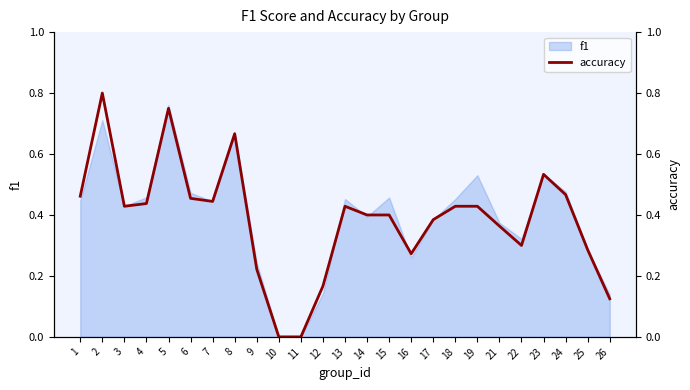

The chart shows a value of 0.5 at 1. True or false?

True